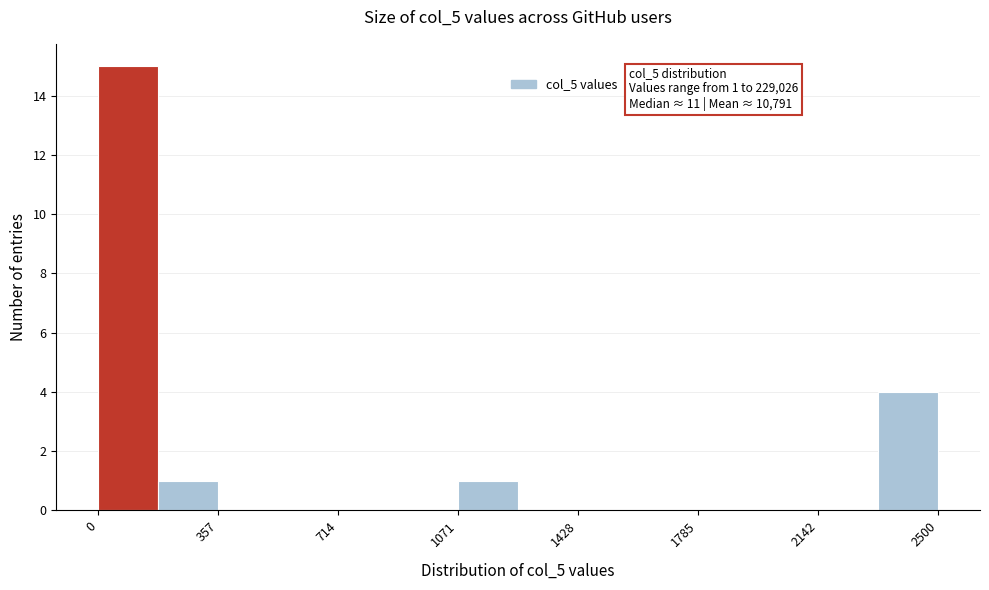

Read against the x-axis, roughly where is the centre of the tallest bar?

100